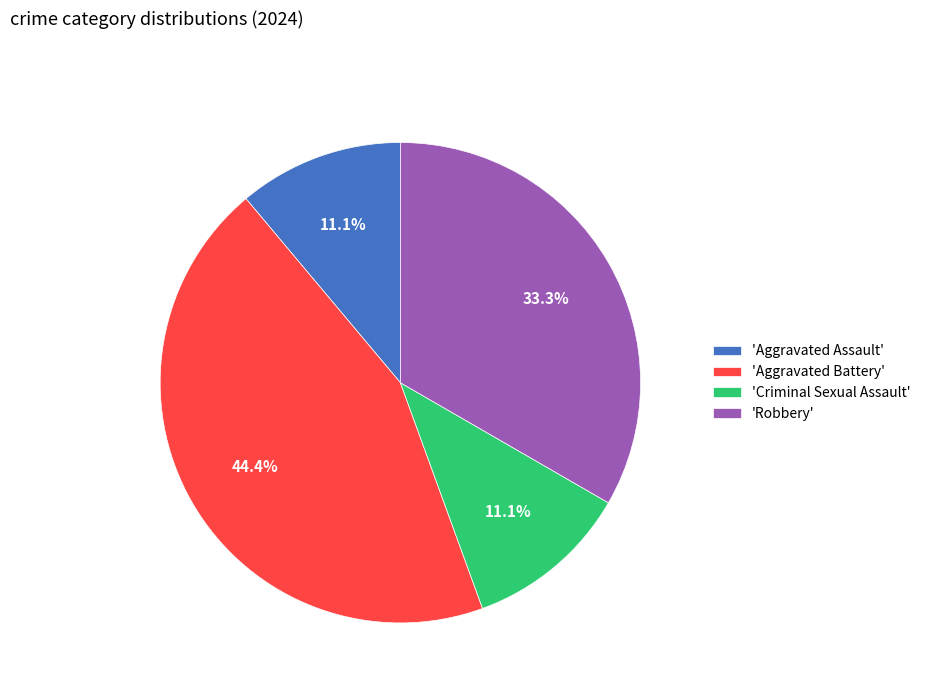

Which slice is the largest?

'Aggravated Battery'